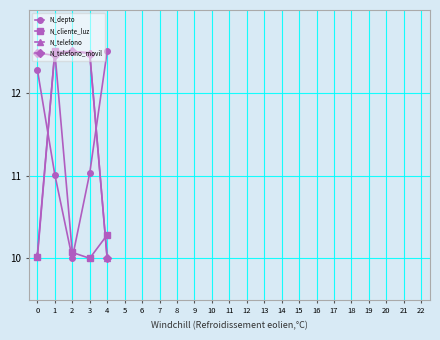

Is it true that N_telefono_movil equals 13.8 at 4?

False